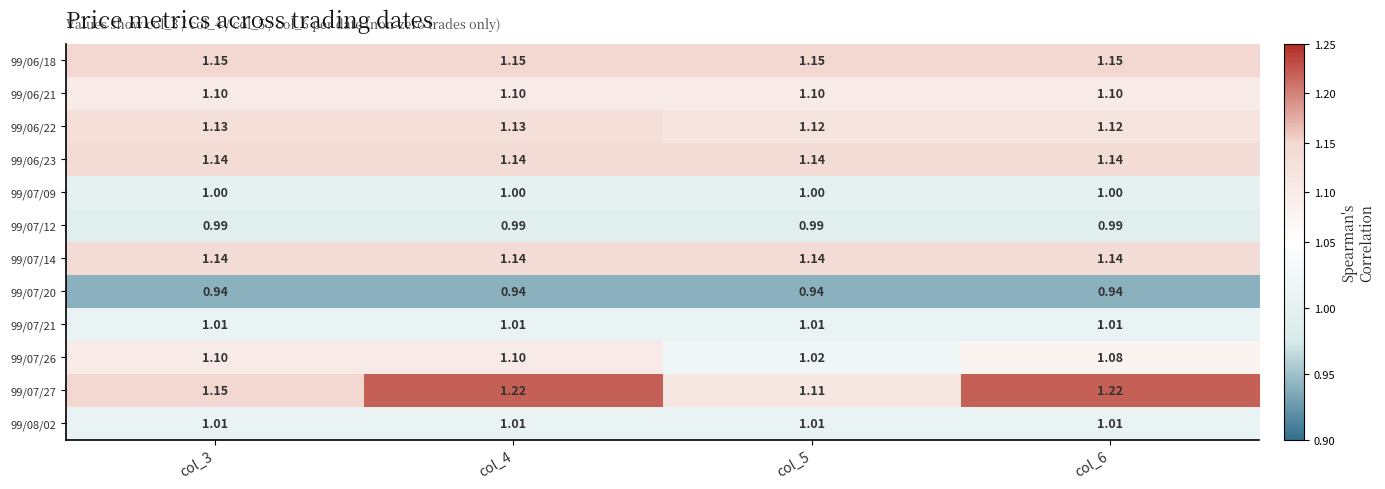

Which series has the widest spread of values?

99/07/27